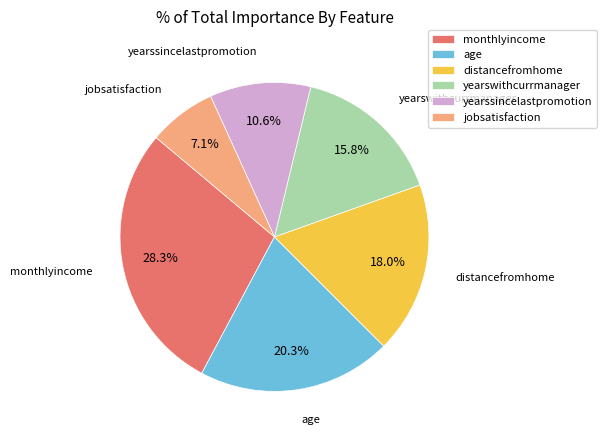

Does distancefromhome account for over 50% of the chart?

No